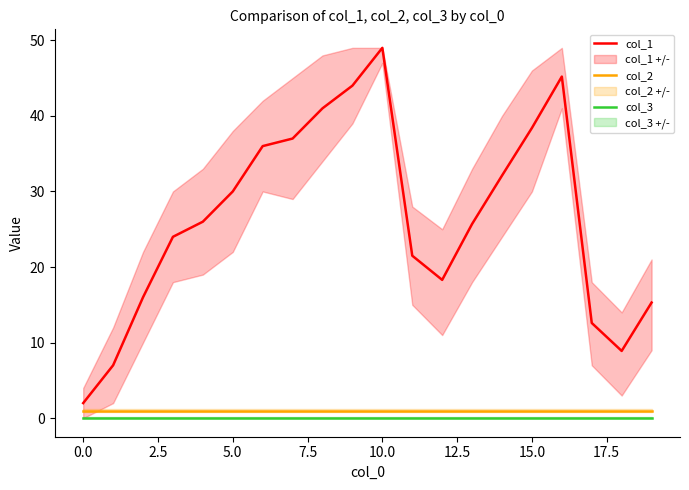

At which category does the chart reach its peak across all series?

10